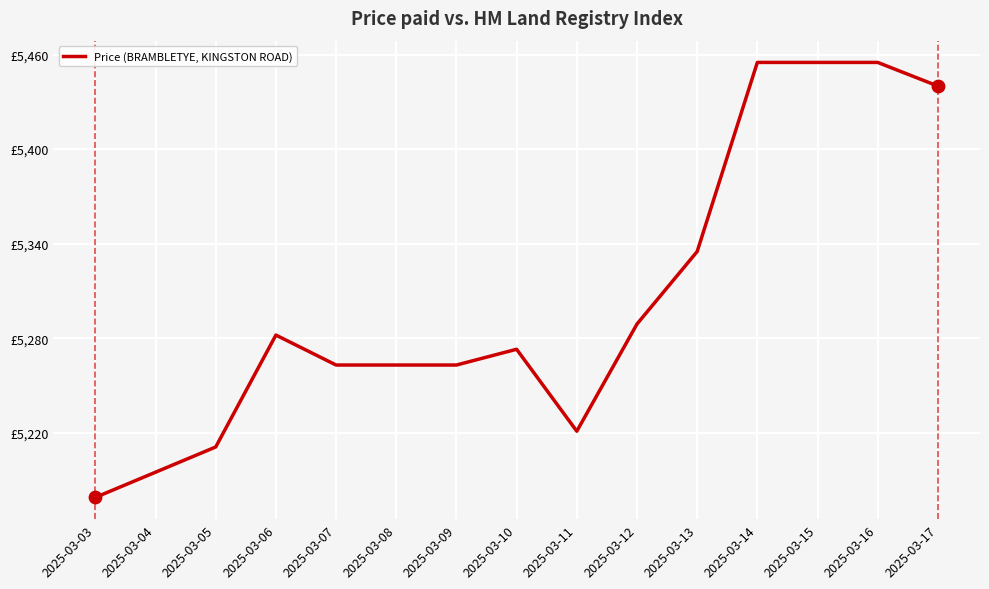

What is the change in value from 2025-03-08 to 2025-03-15?

+192